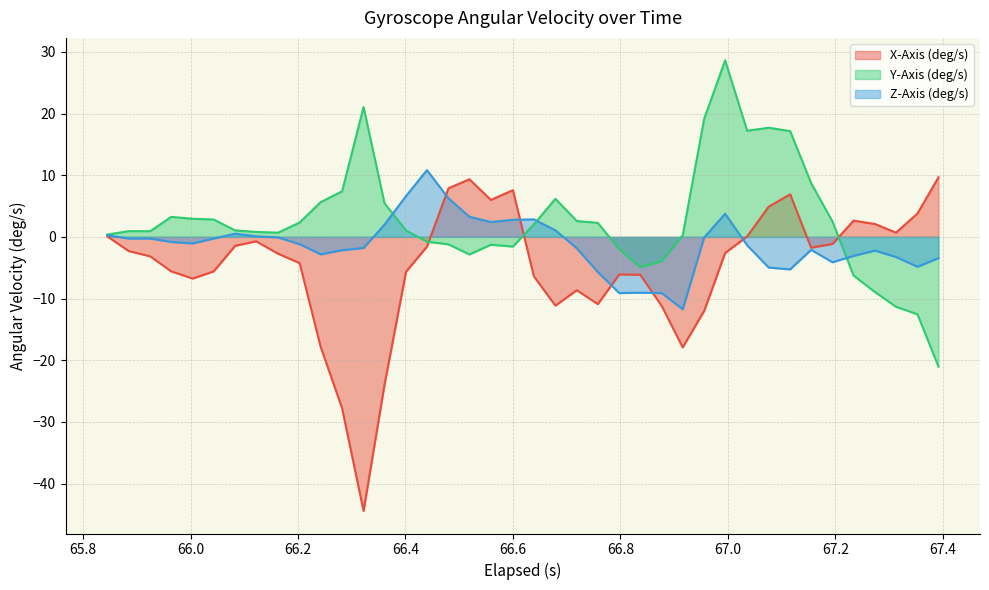

What is the value of the X-Axis (deg/s) point at the 32nd from the left?

4.9